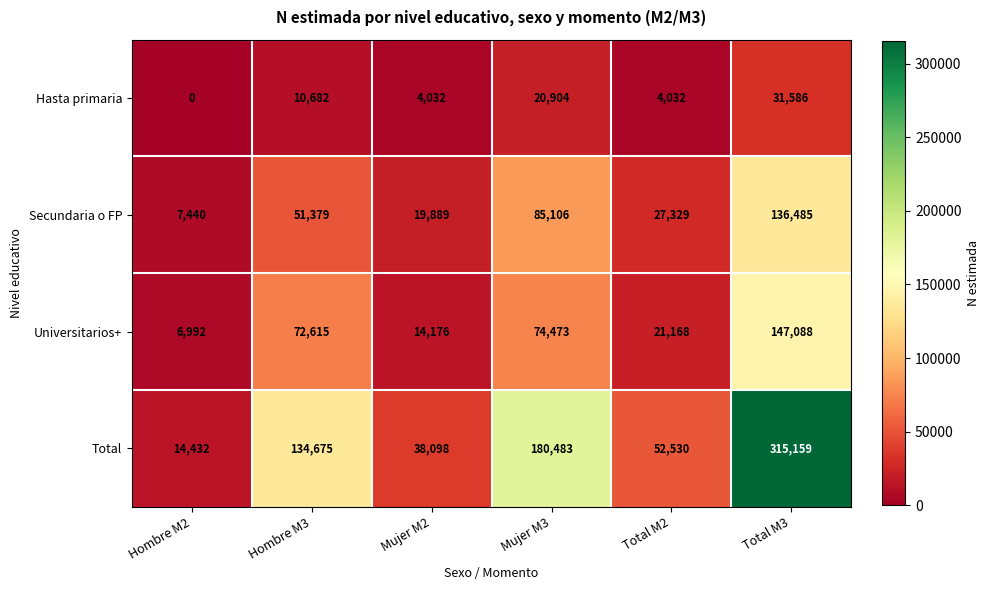

Which series has the largest total across all categories?

Total